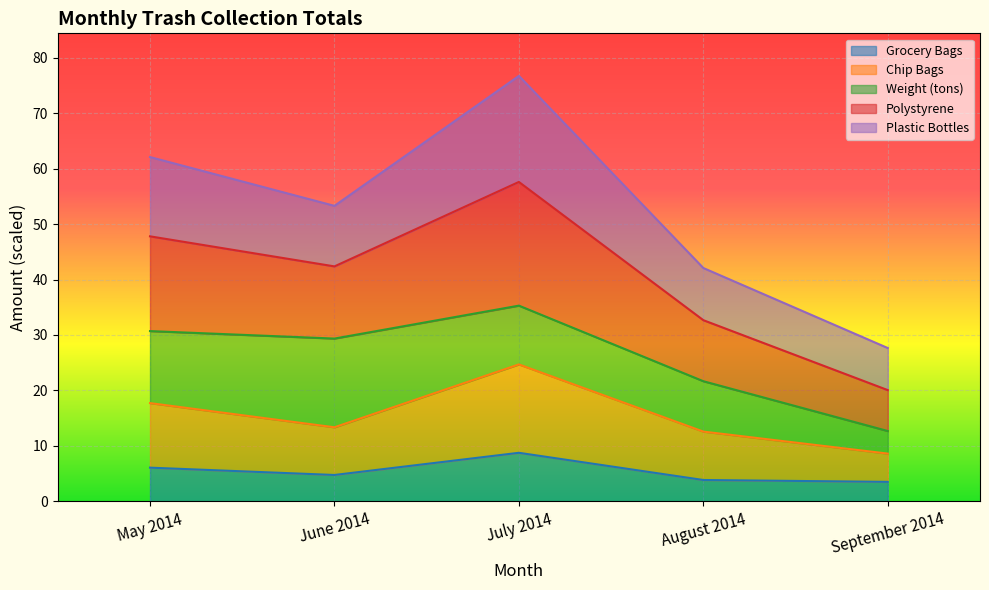

Between May 2014 and August 2014, which is larger?

May 2014